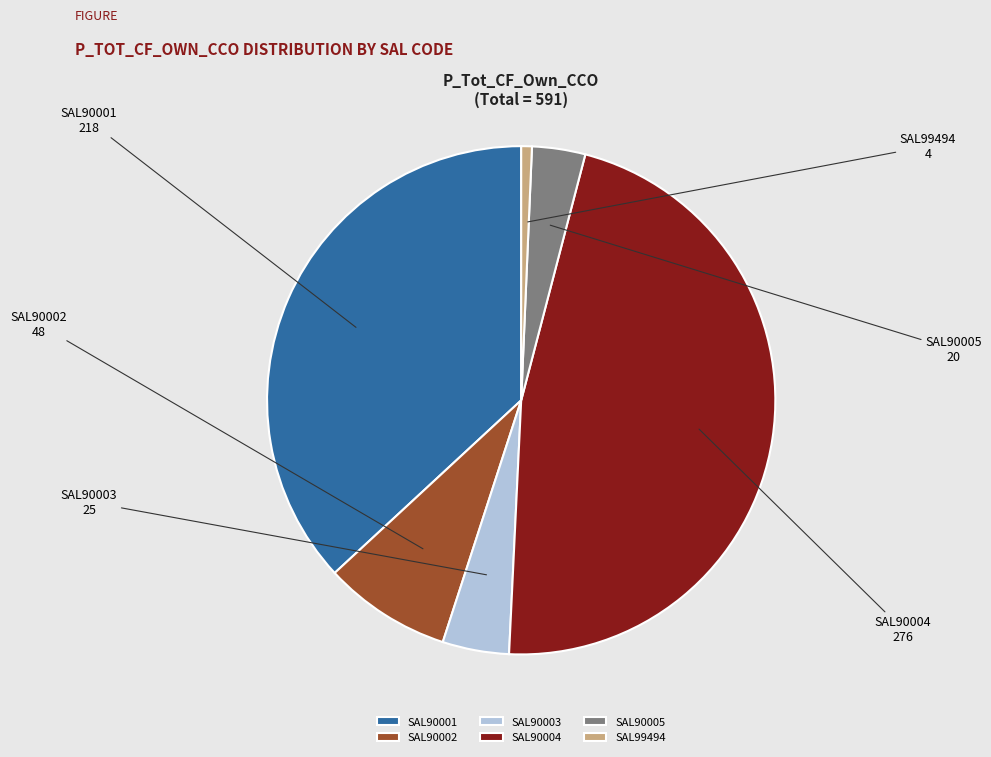

Which has a higher value, SAL90003 or SAL90004?

SAL90004